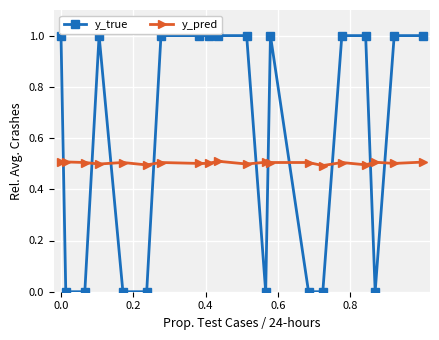

After their last crossing, which series has the higher values: y_true or y_pred?

y_true